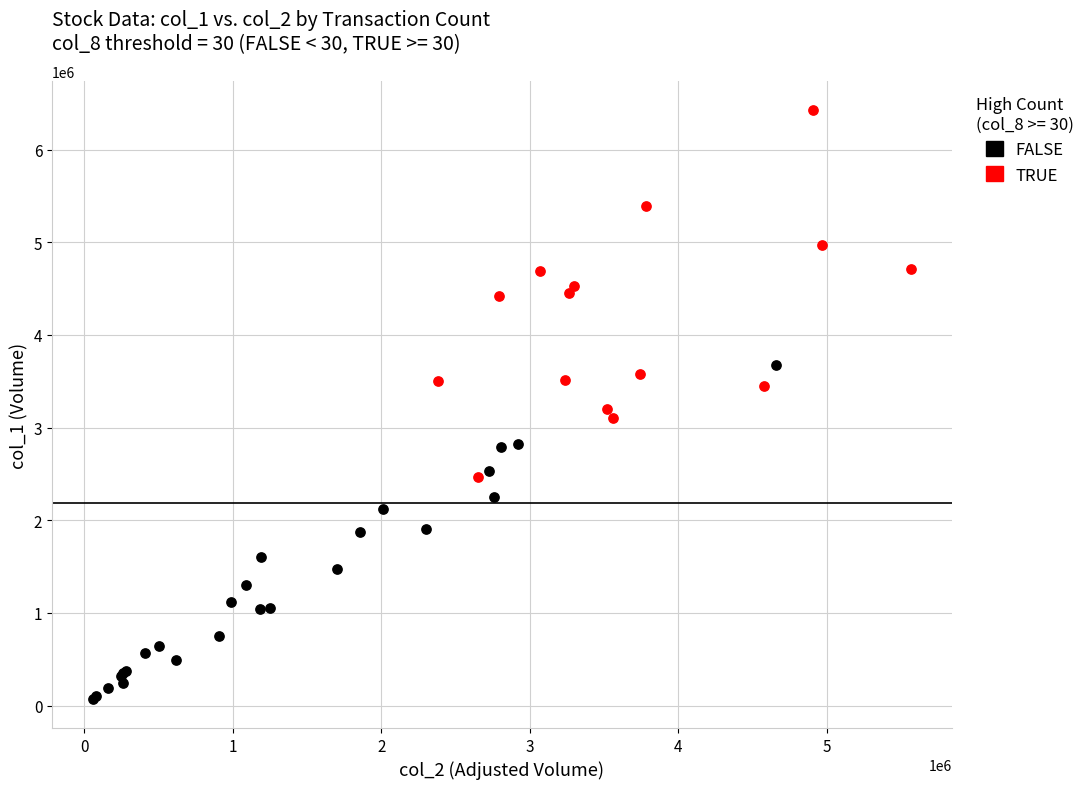

Which series has the widest spread of Y values?

TRUE